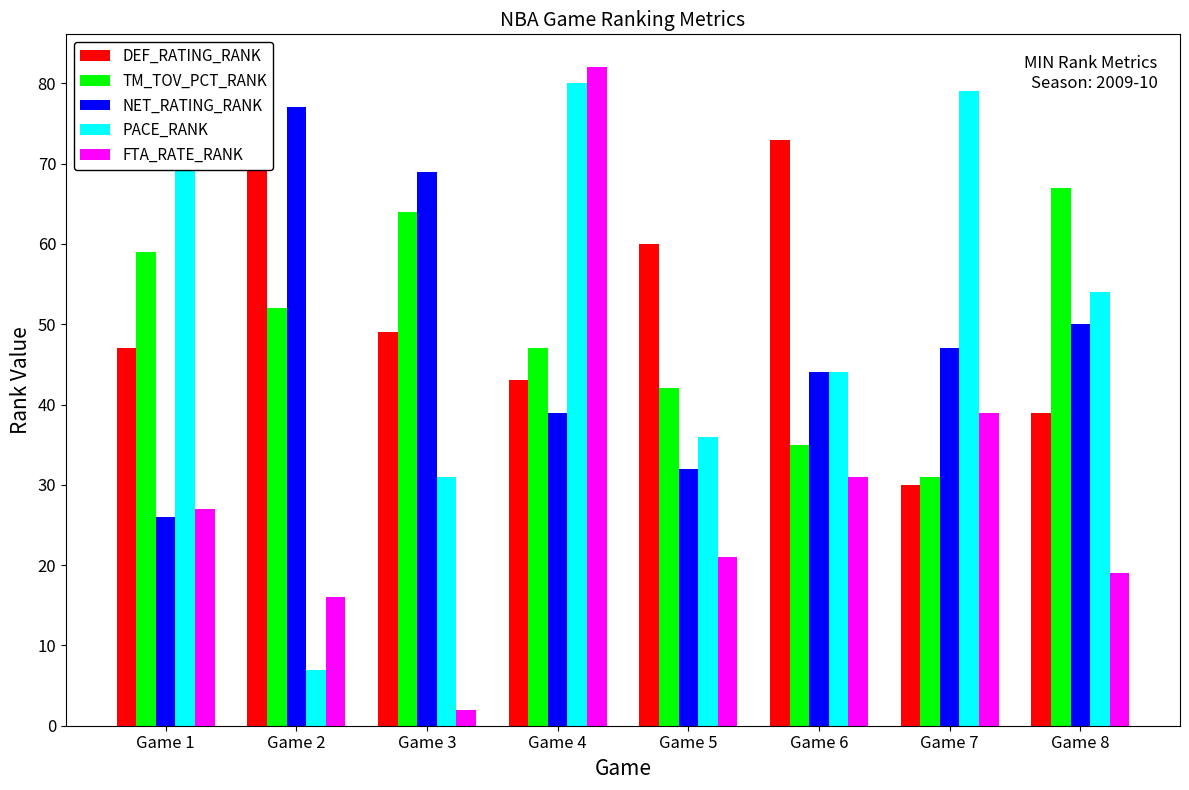

Between Game 7 and Game 4, which is larger?

Game 4